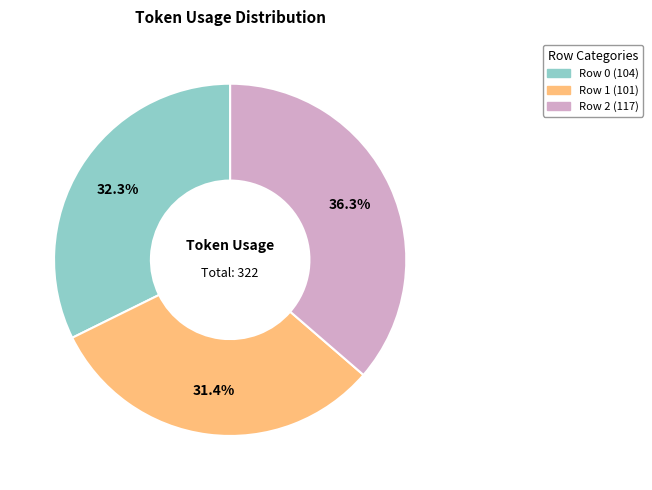

What percentage is NOT represented by Row 2?

63.7%